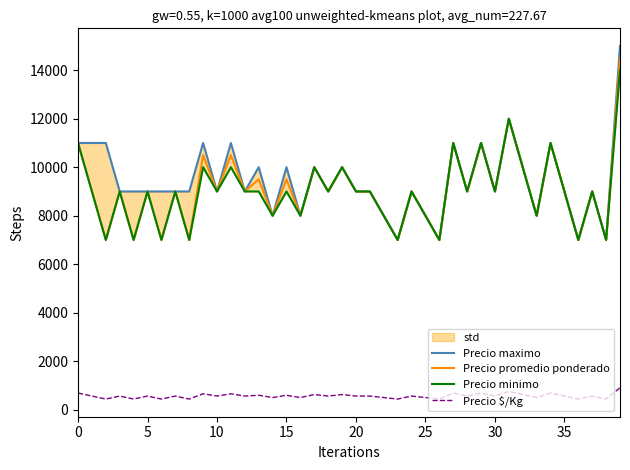

True or false: Precio promedio ponderado and Precio $/Kg cross at least once.

False